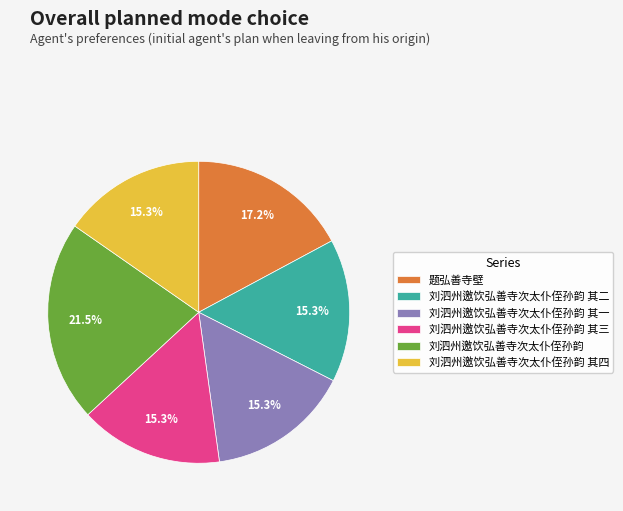

What portion of the pie excludes 刘泗州邀饮弘善寺次太仆侄孙韵 其三?

84.7%